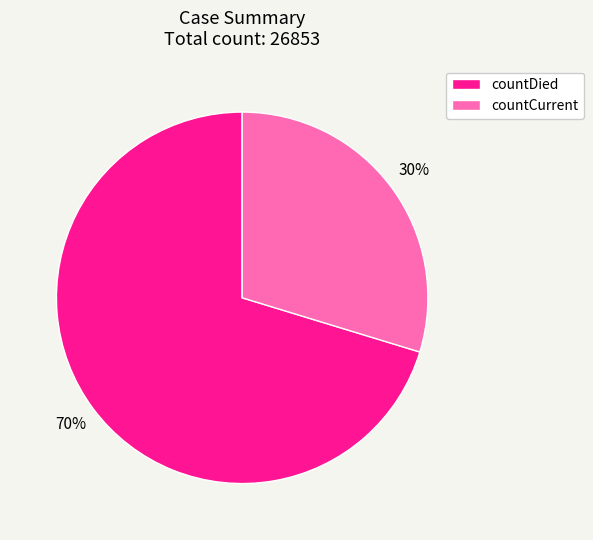

Count the number of slices in the pie.

2